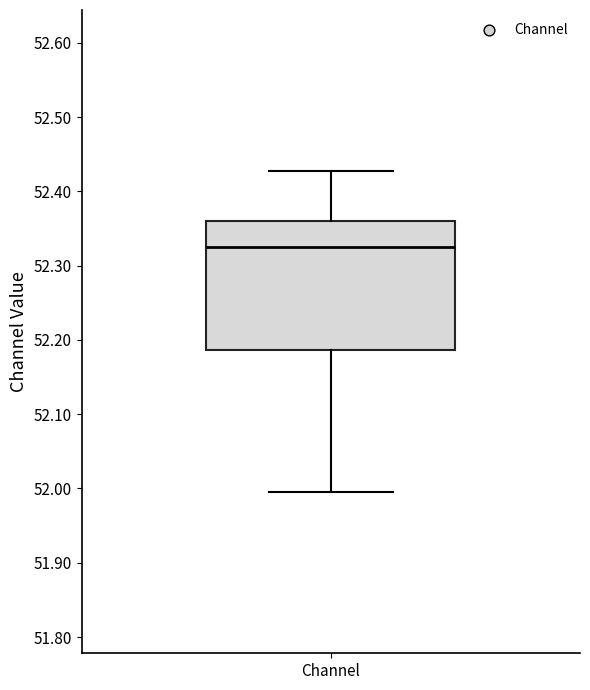

Transcribe this box plot: give where the median line is, the range the box spans, and where the two whiskers end, as read against the y-axis. The values are not printed on the chart, so give them approximately, as read against the axis.

median 52.33, box 52.19 to 52.36, whiskers 51.99 to 52.43